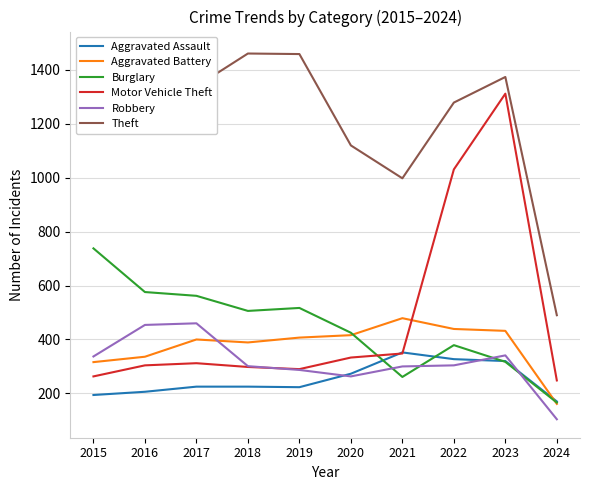

What is the value of the Aggravated Assault point at the 3rd from the left?

225